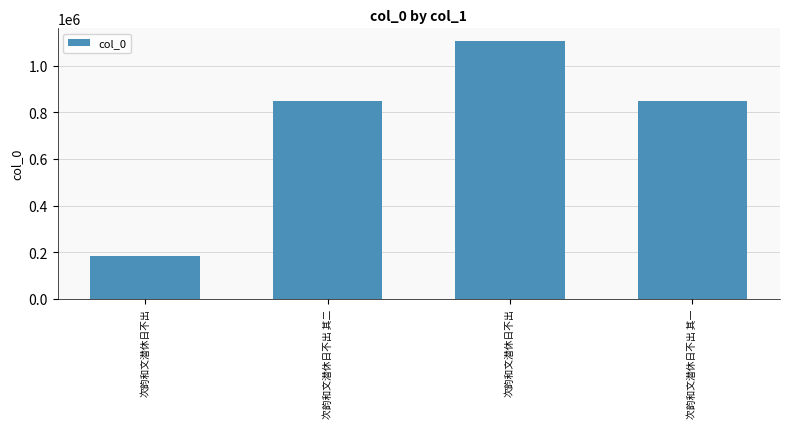

Count the number of categories in the chart.

4